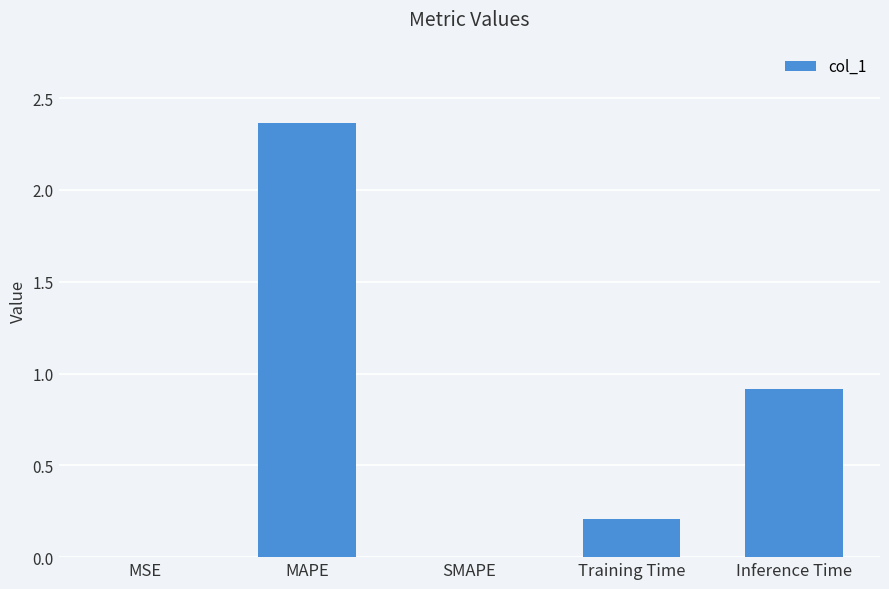

At which category does the chart reach its peak across all series?

MAPE